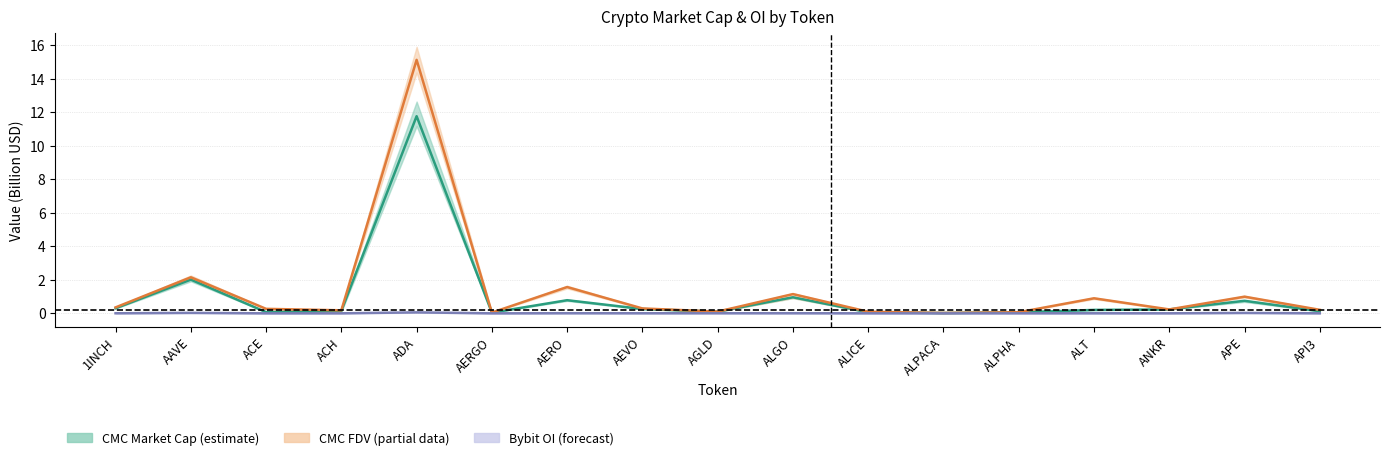

True or false: CMC_FDV and CMC_MarketCap cross at least once.

False